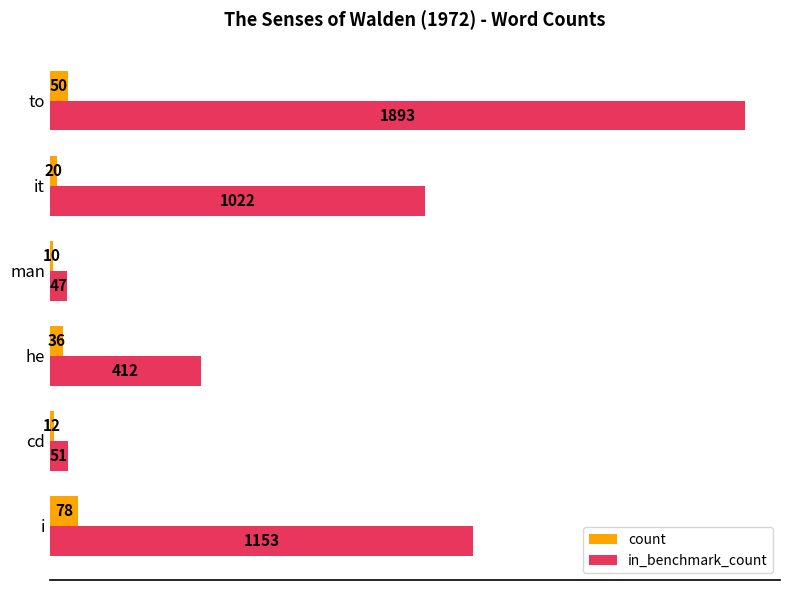

At which label is count closest to 44?

to